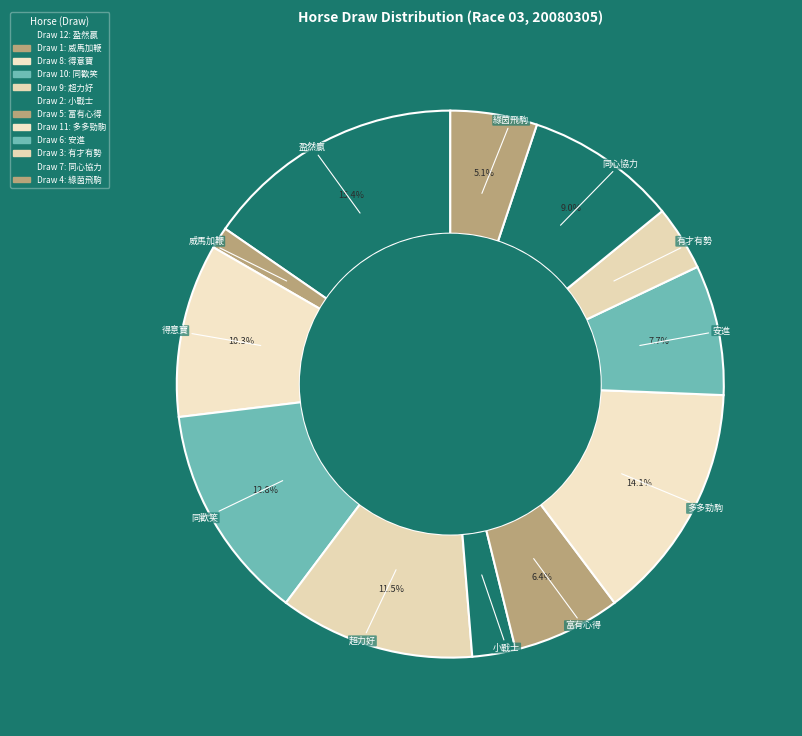

To the nearest percent, what is the average slice percentage?

8%